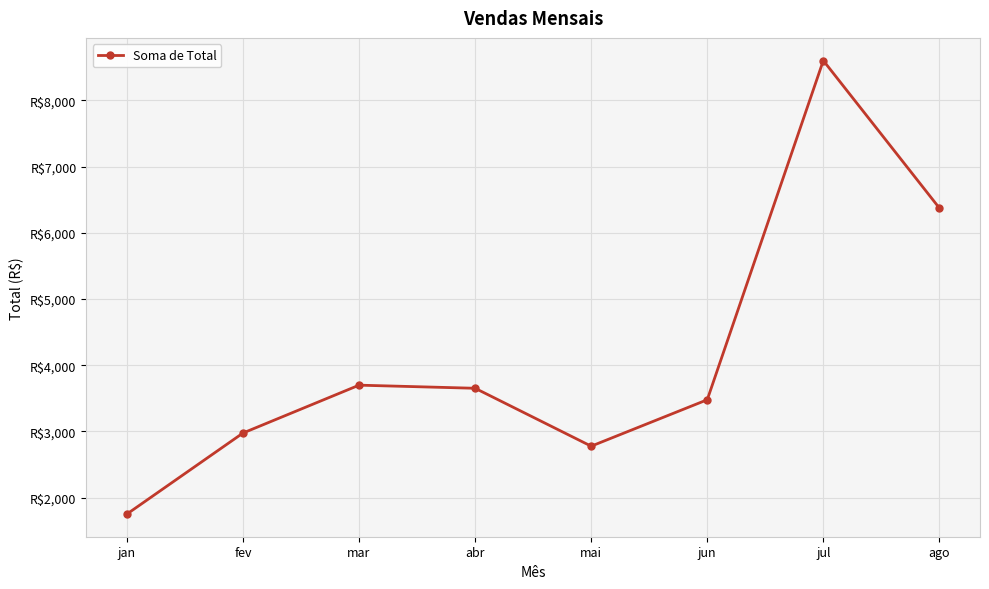

Which label corresponds to the largest value in the chart?

jul